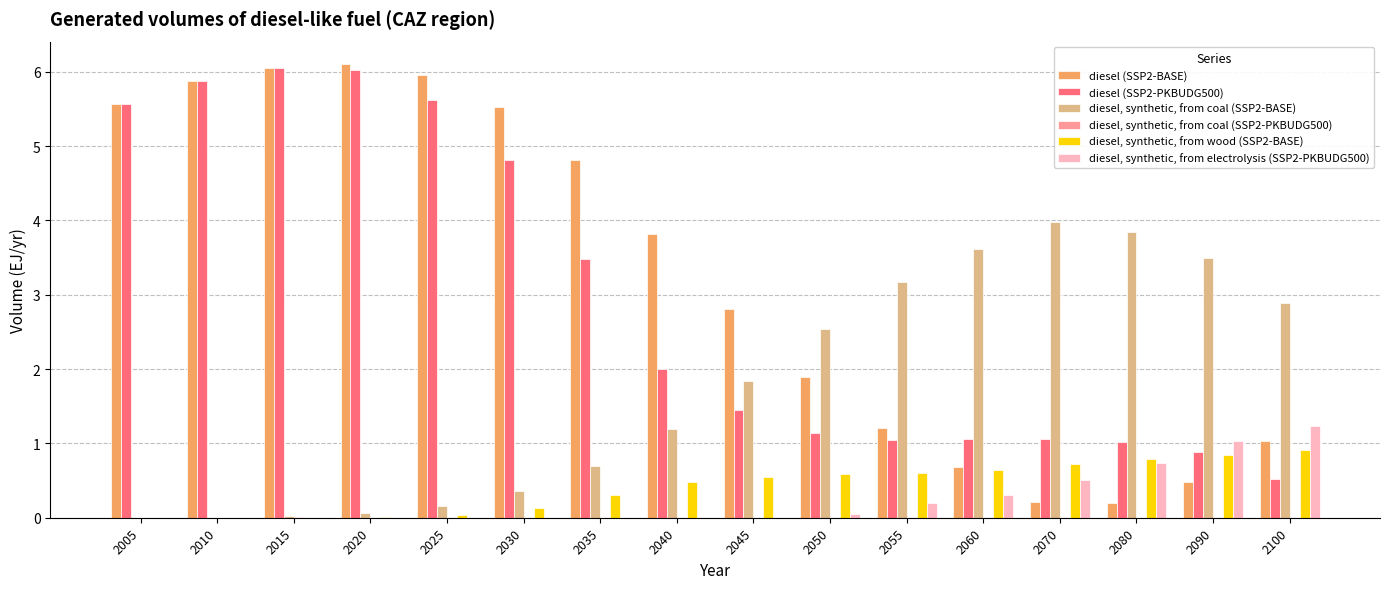

How many groups of bars are there?

16